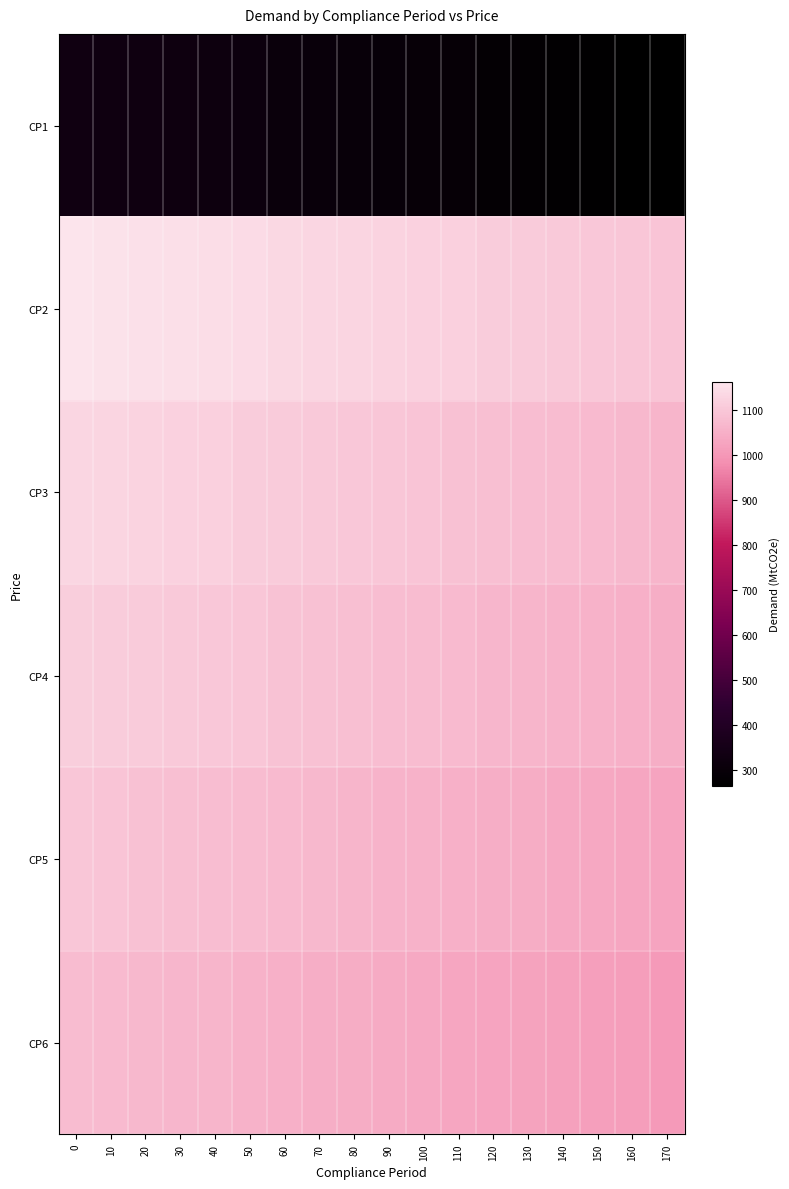

What is the total value across all series at 10?

5897.3